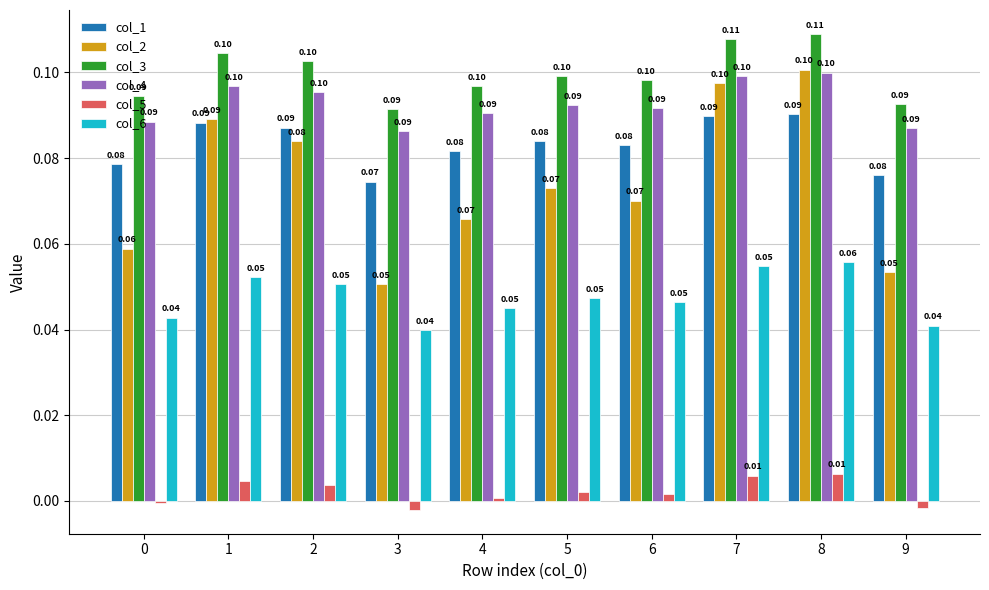

How many bars are there in total?

60